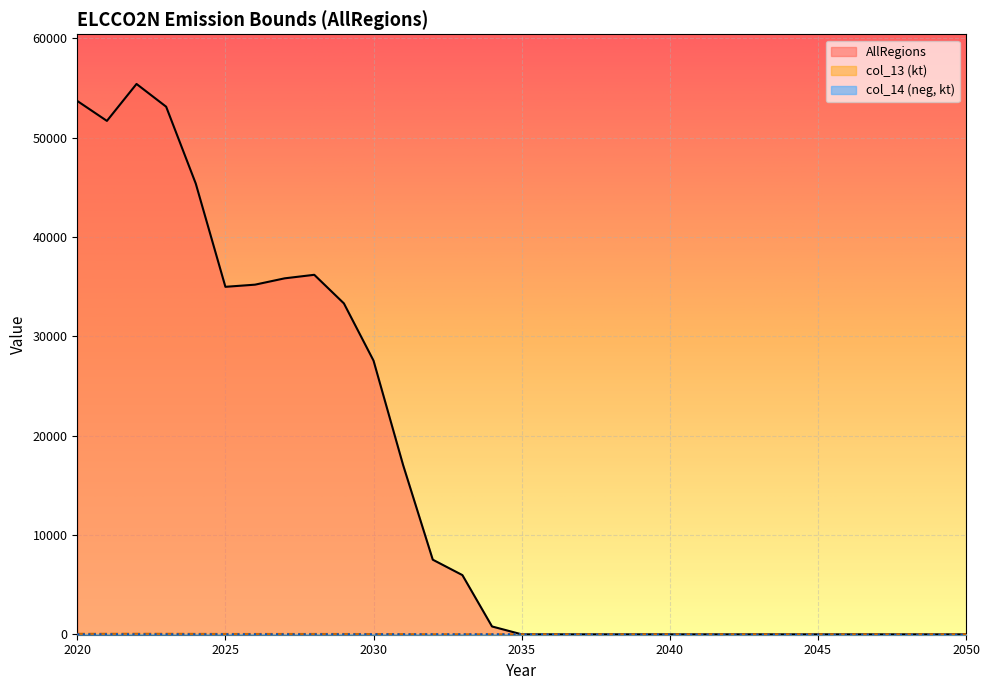

Between 2024 and 2039, which is larger?

2024